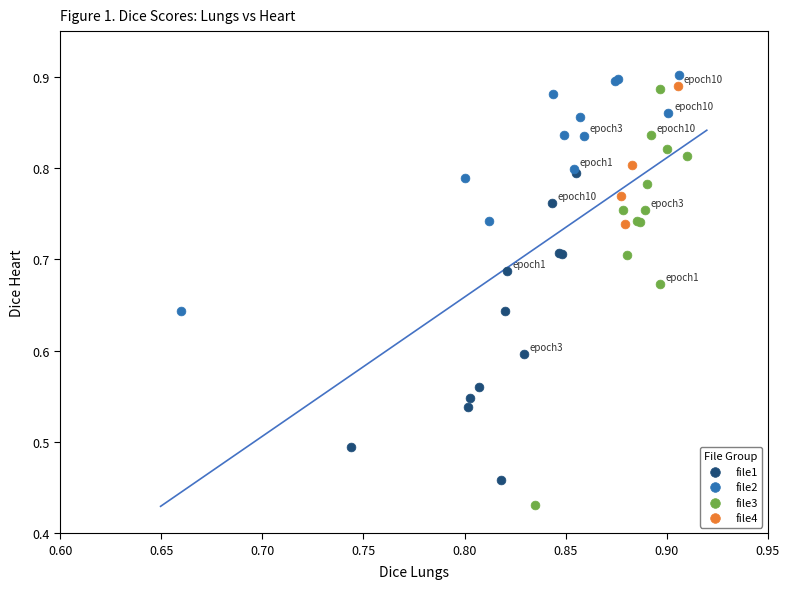

Which series reaches the minimum Y coordinate?

file3